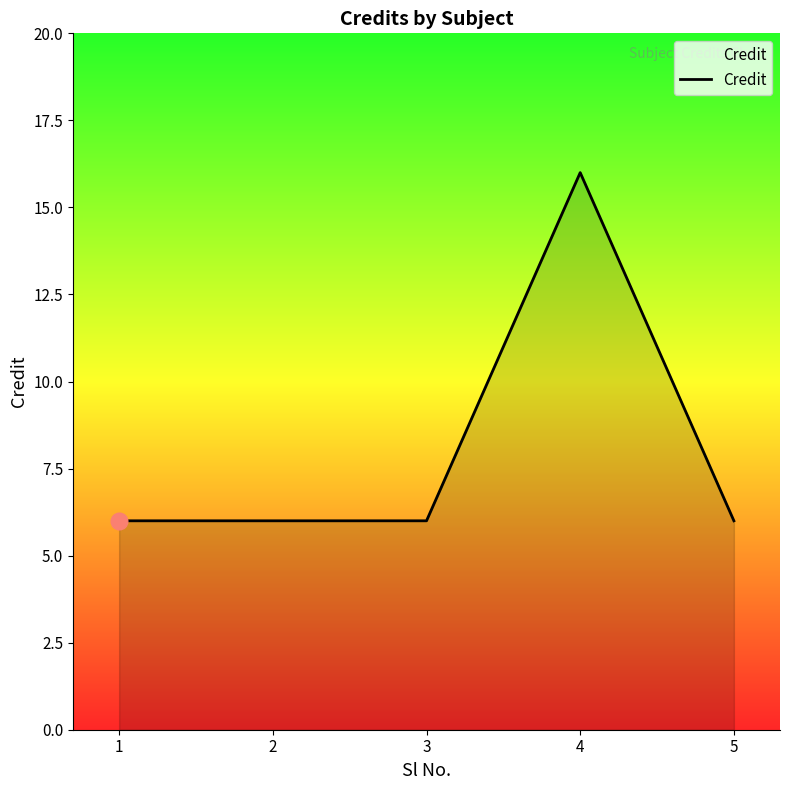

The value at 5 is 6. True or false?

True